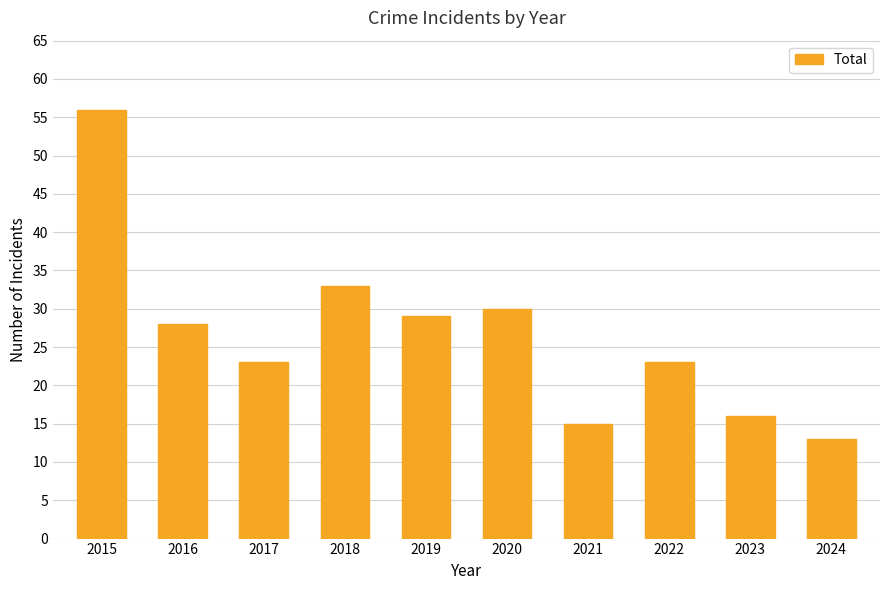

What is the change in value from 2018 to 2022?

-10